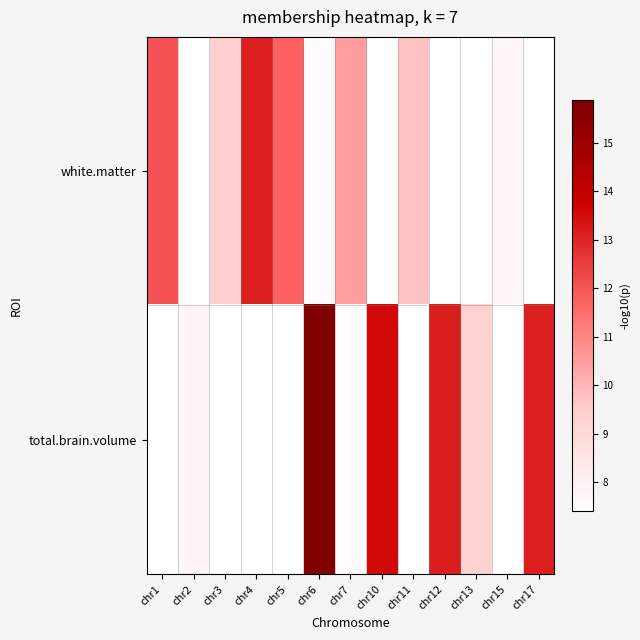

How many data points in white.matter are above 10?

4